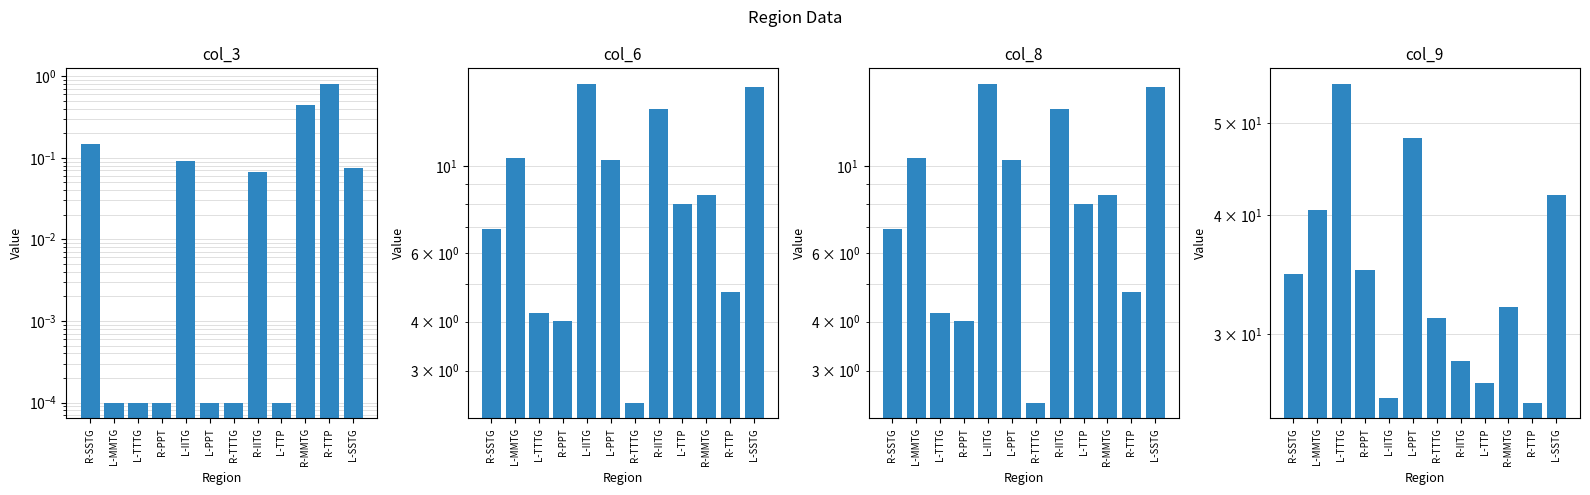

Reading right to left, transcribe all the data shown in this chart.

col_3: 0.1	0.8	0.4	0.0	0.1	0.0	0.0	0.1	0.0	0.0	0.0	0.1
col_6: 15.9	4.8	8.4	8.0	14.0	2.5	10.4	16.2	4.0	4.2	10.5	6.9
col_8: 15.9	4.8	8.4	8.0	14.0	2.5	10.4	16.2	4.0	4.2	10.5	6.9
col_9: 42.0	25.4	32.0	26.6	28.1	31.2	48.2	25.7	35.1	54.9	40.6	34.7